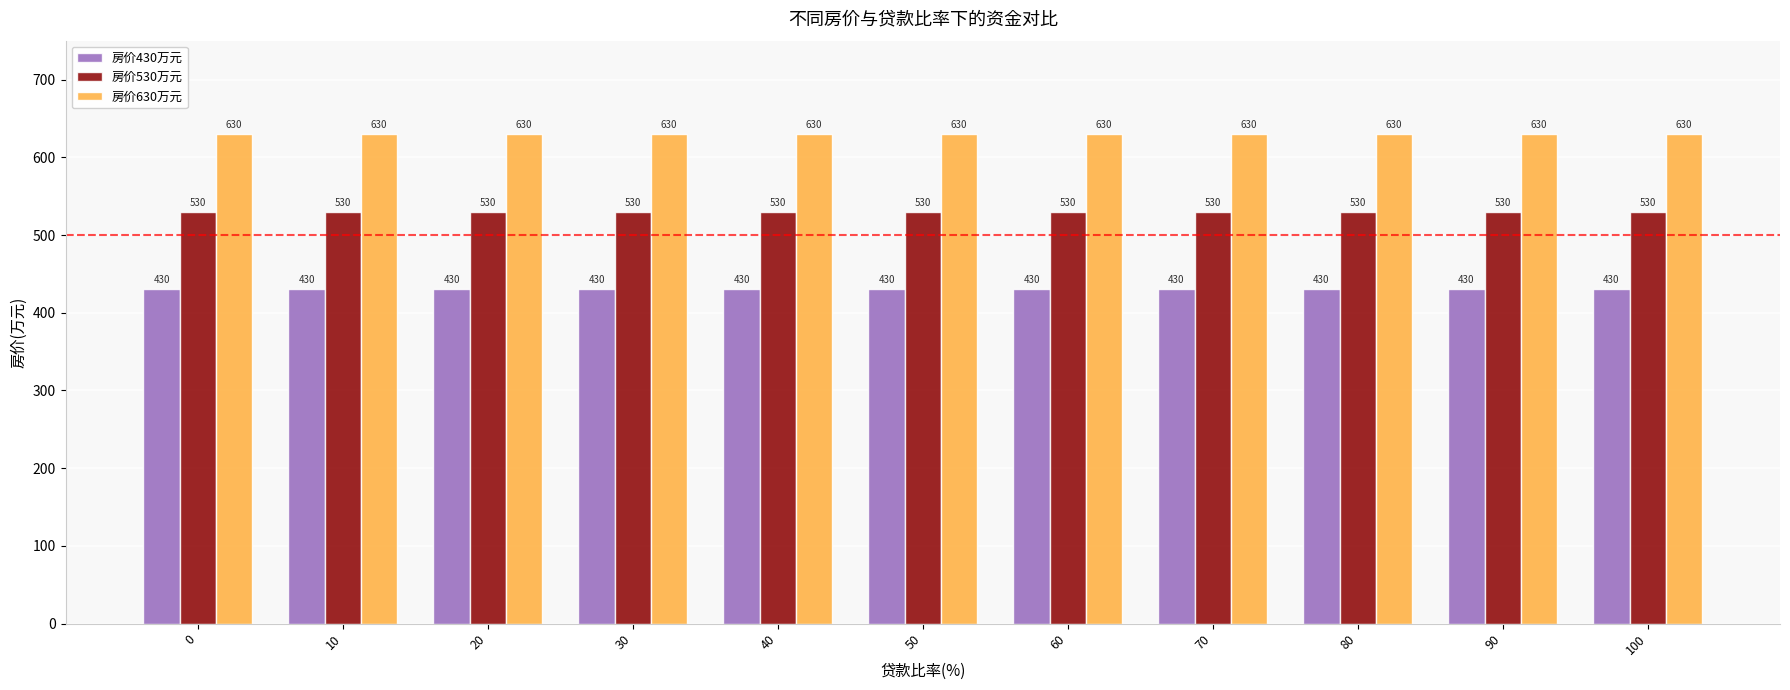

How many bars are there in each group?

3